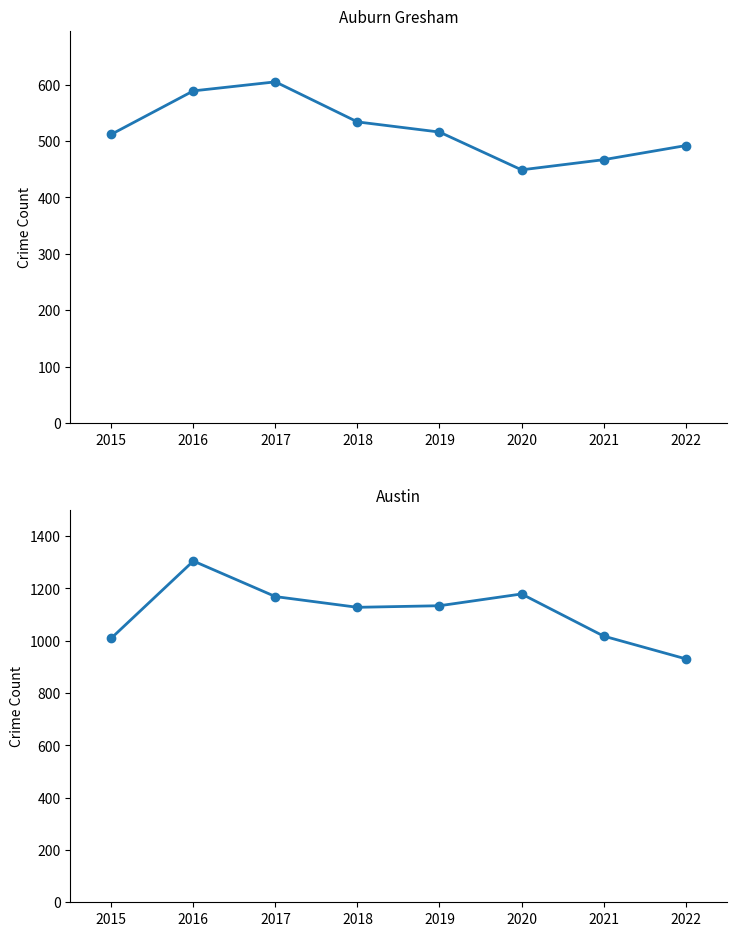

Which series has the widest spread of values?

Austin